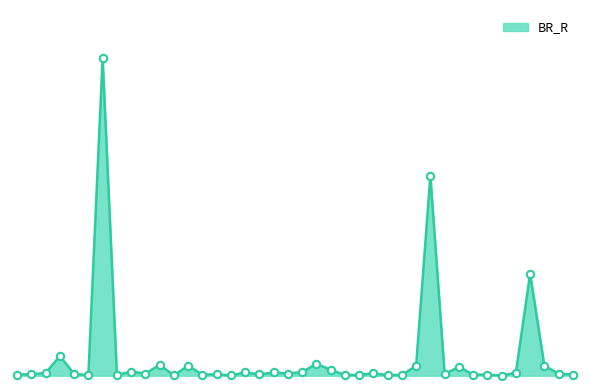

Does the chart have visible grid lines?

No